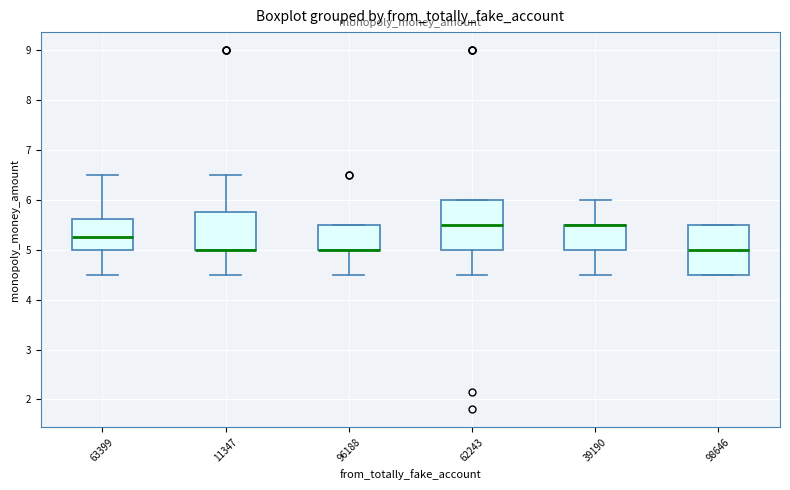

Where is the lower edge of the box at x = 11347 on the y-axis? The values are not printed on the chart, so give them approximately, as read against the axis.

5.0